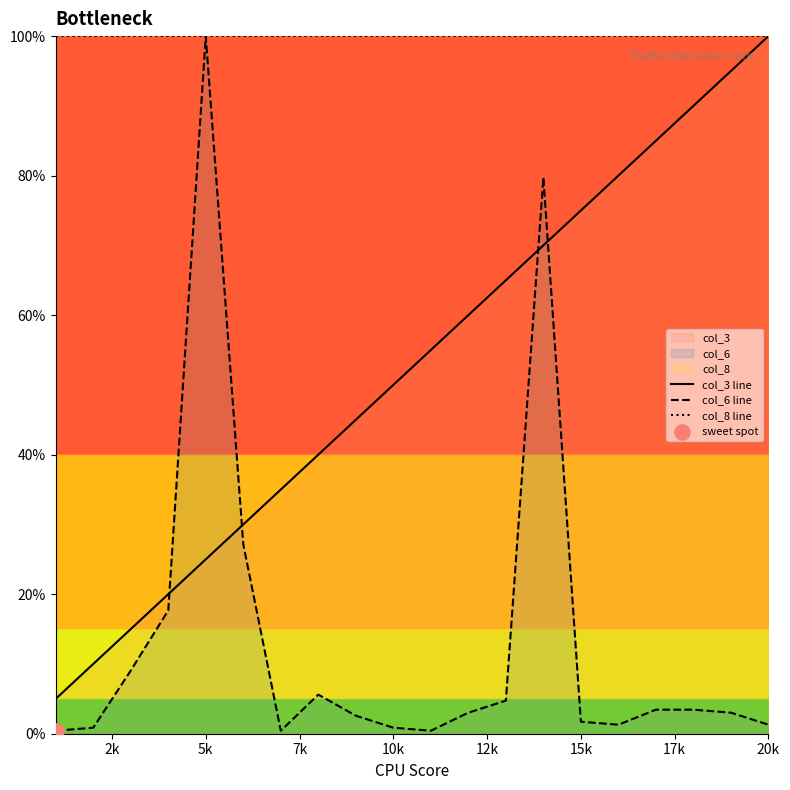

Which series has the largest total across all categories?

col_8 line